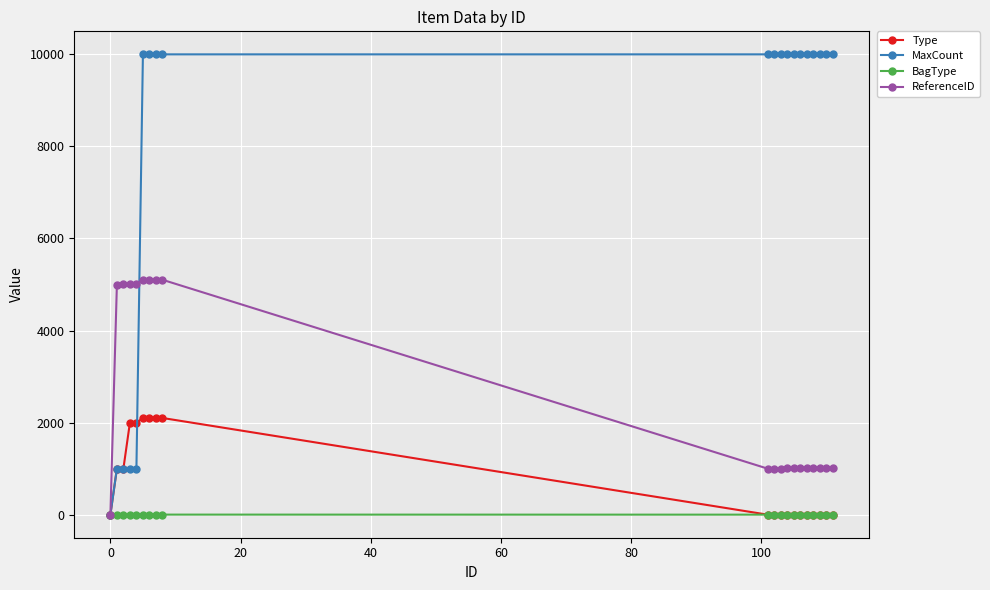

Rank the series by their maximum value, from highest to lowest.

MaxCount, ReferenceID, Type, BagType